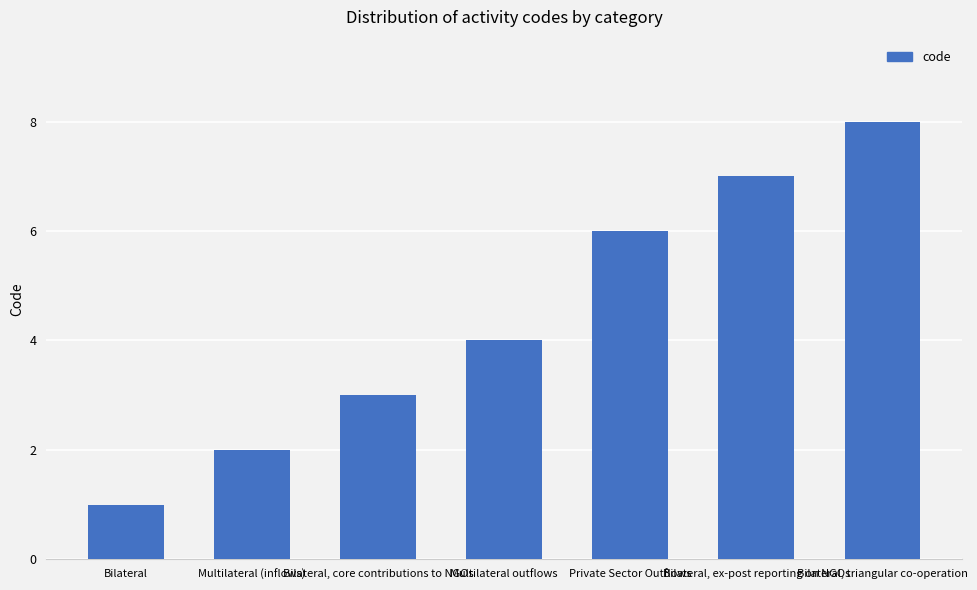

What is the average value?

4